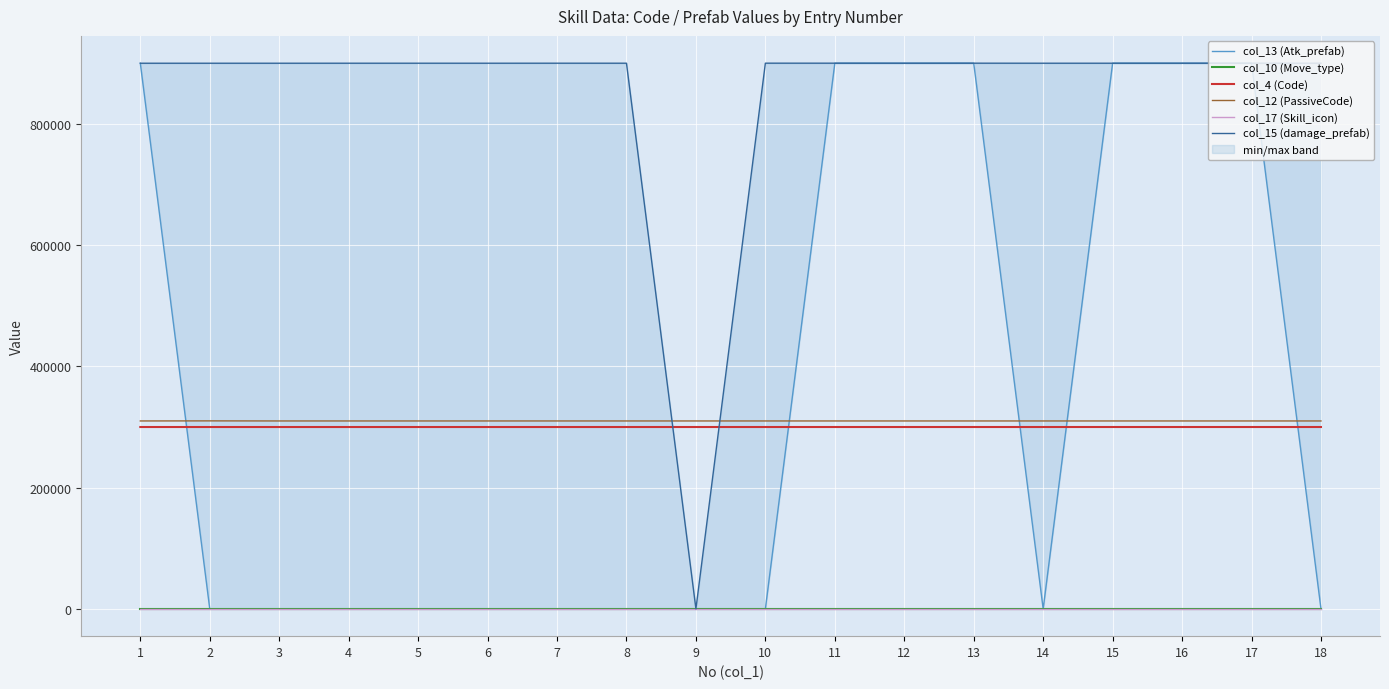

After their last crossing, which series has the higher values: col_15 (damage_prefab) or col_12 (PassiveCode)?

col_15 (damage_prefab)